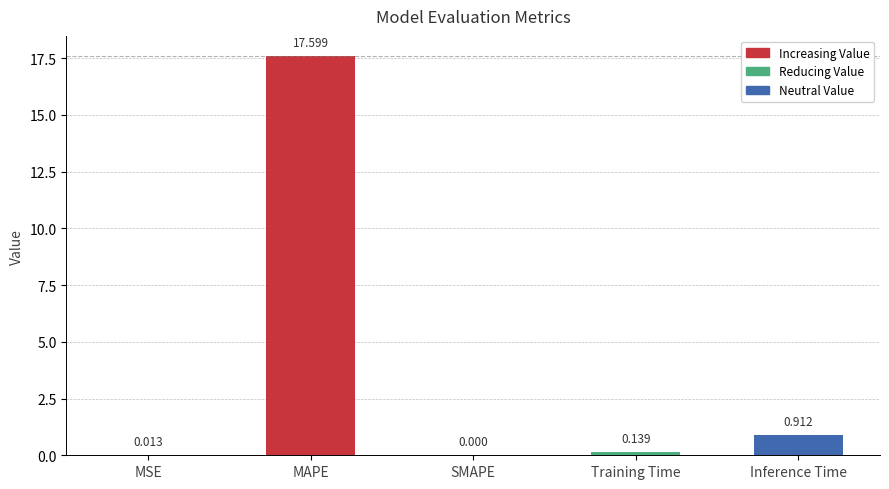

True or false: the data shows 0.0 at SMAPE.

True